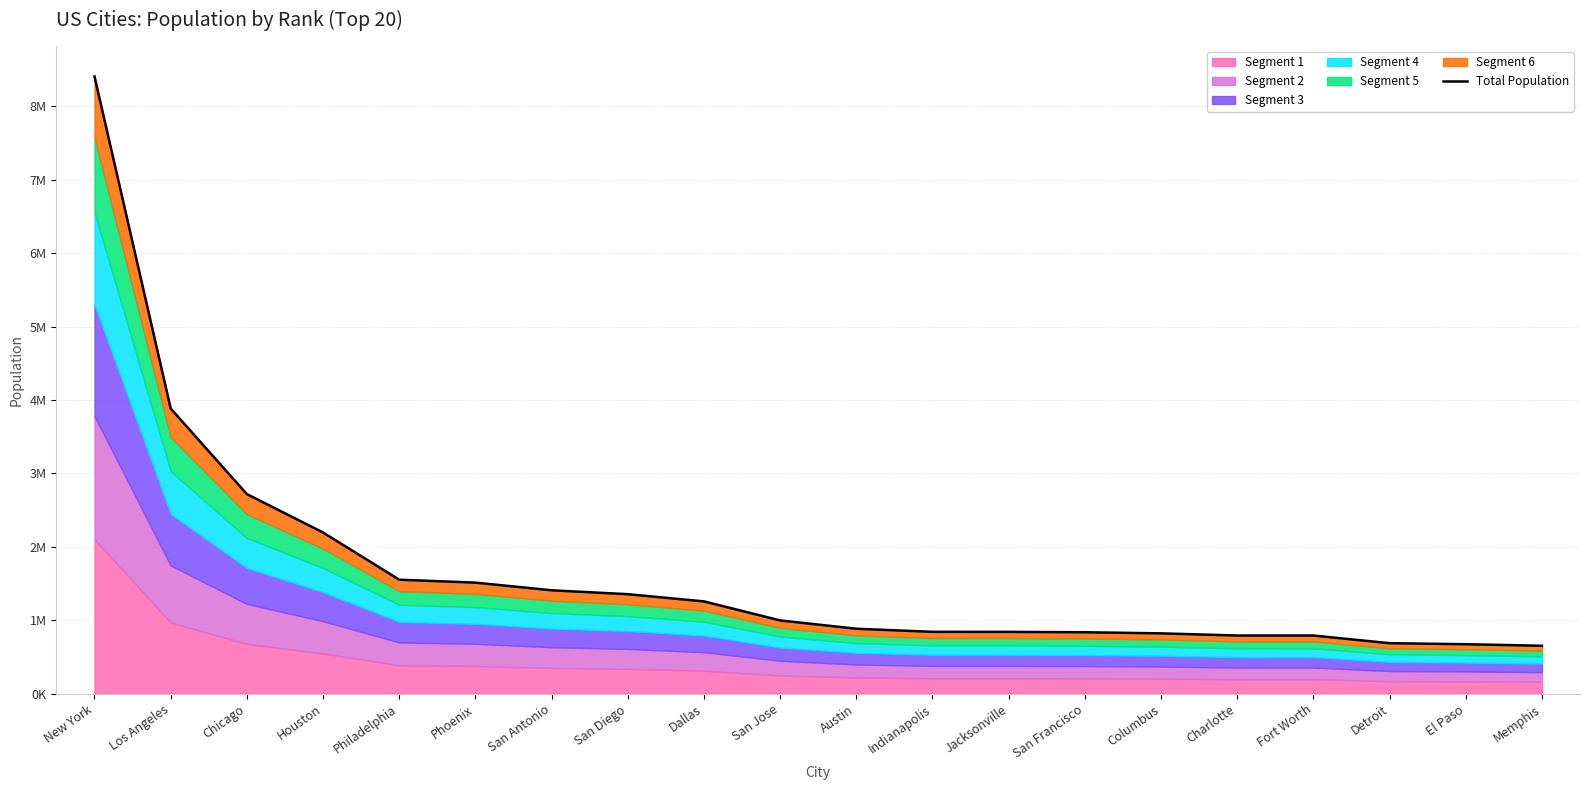

What is the value of the 13th point from the left?

842583